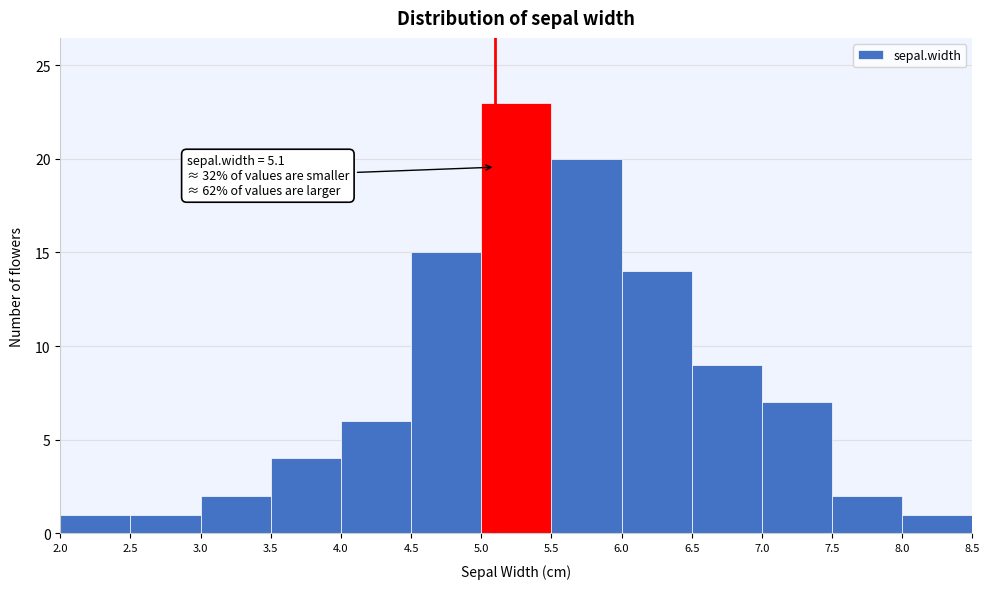

Over which range of the x-axis is the bar tallest?

5.0 to 5.5